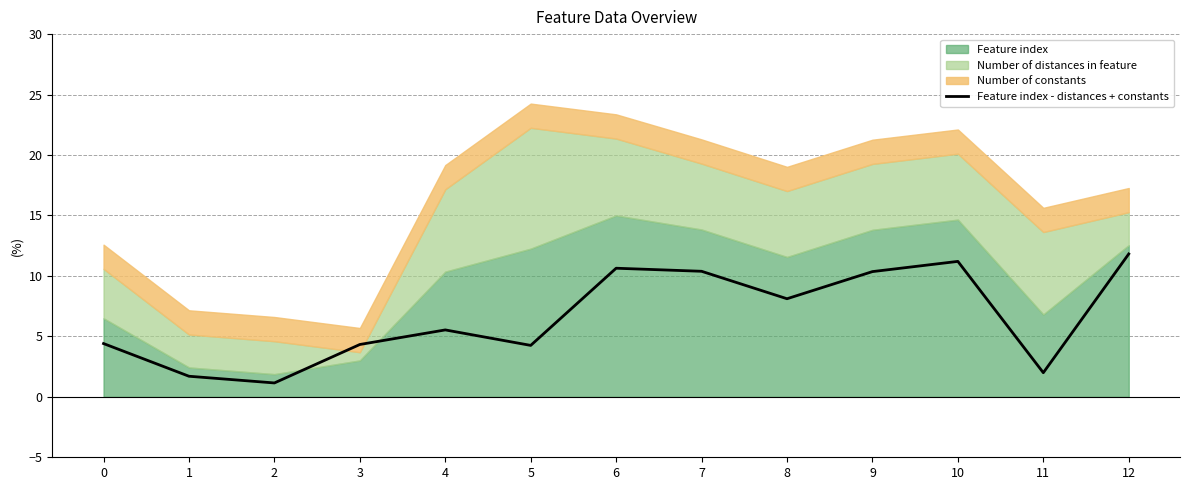

True or false: the data has more than 0 interior local peaks.

True